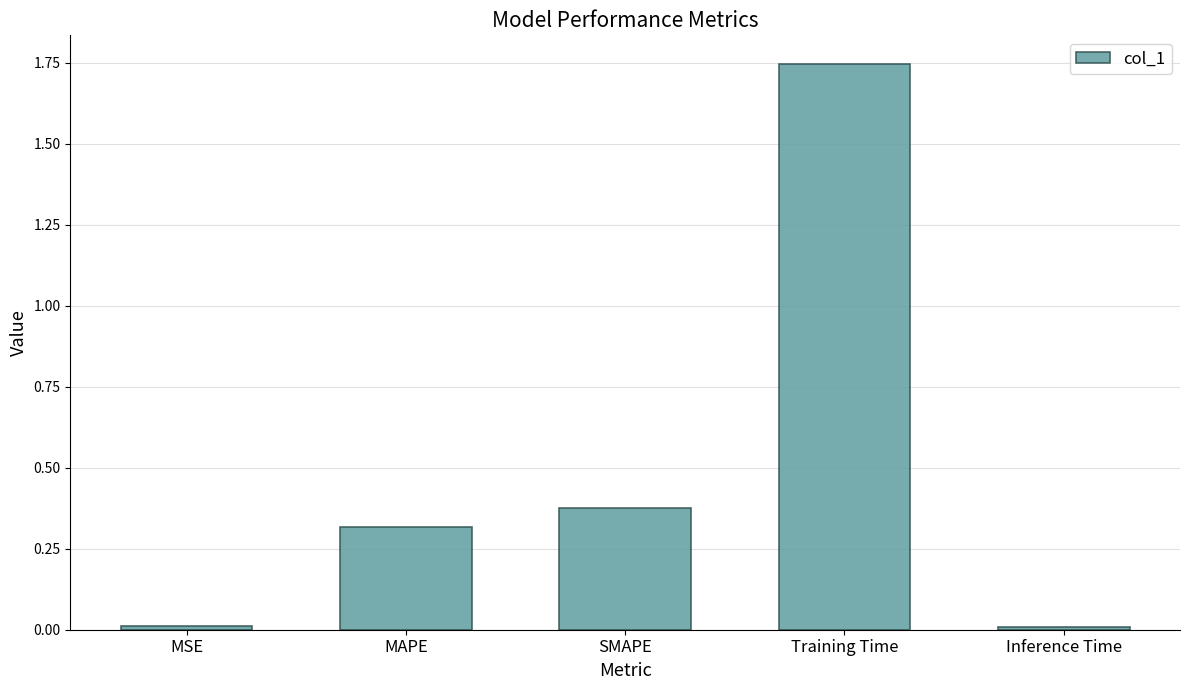

Are the bars horizontal?

No